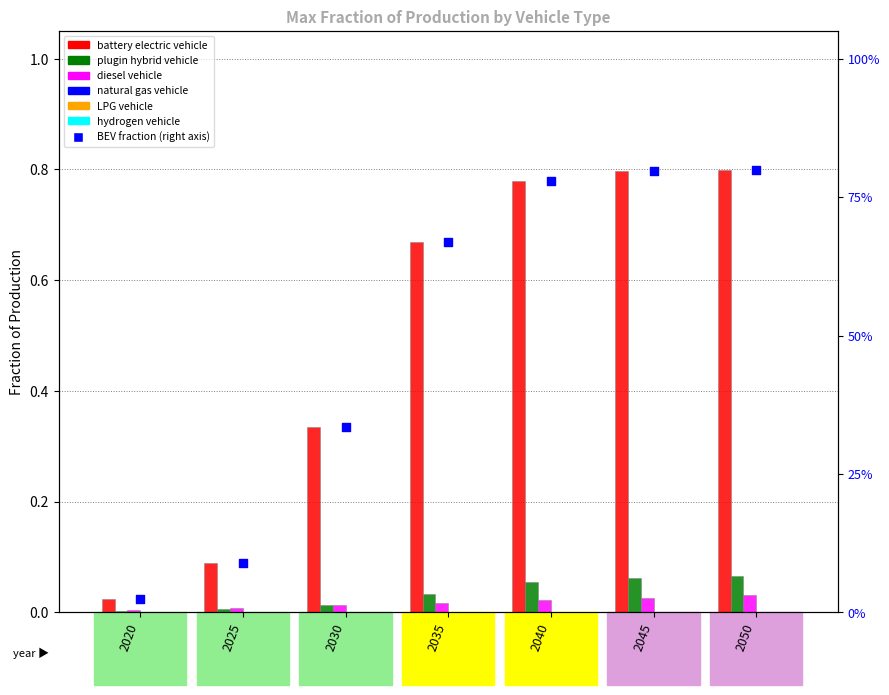

At which category is the sum across all series the highest?

2050